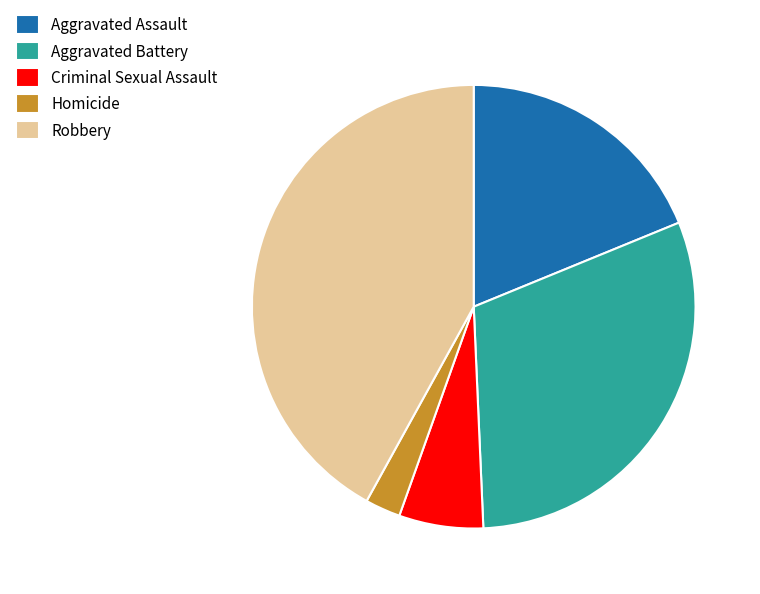

True or false: Aggravated Battery accounts for 30% of the total.

True